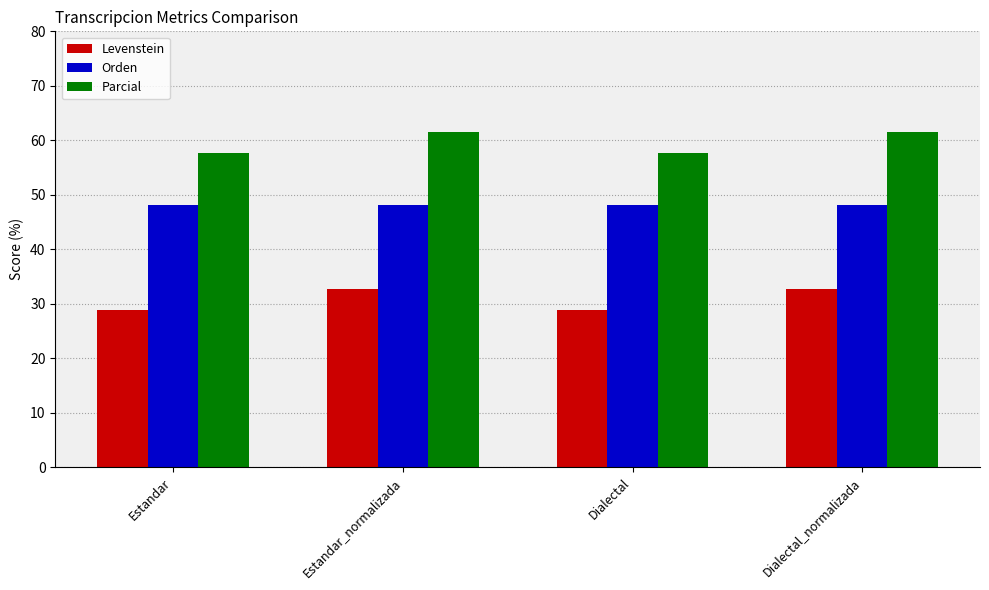

What is the average value of the Orden series?

48.2